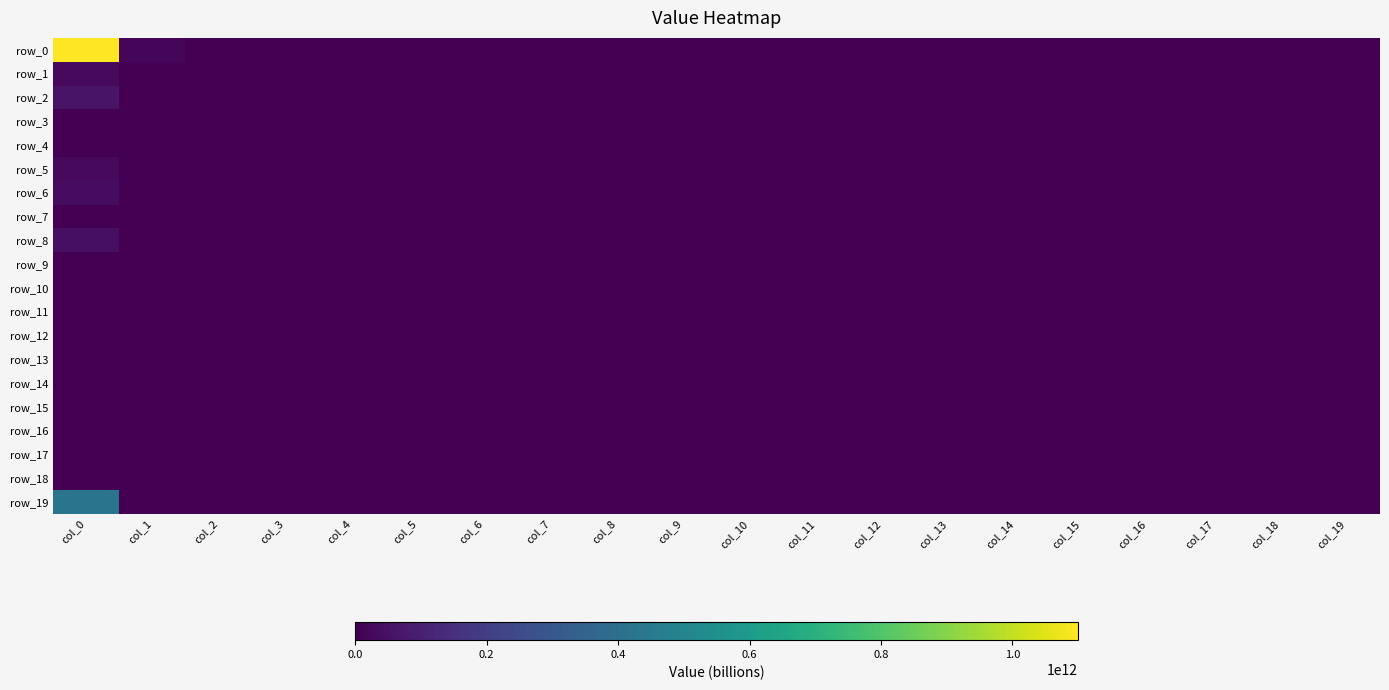

Which series changed the most between col_10 and col_12?

row_0